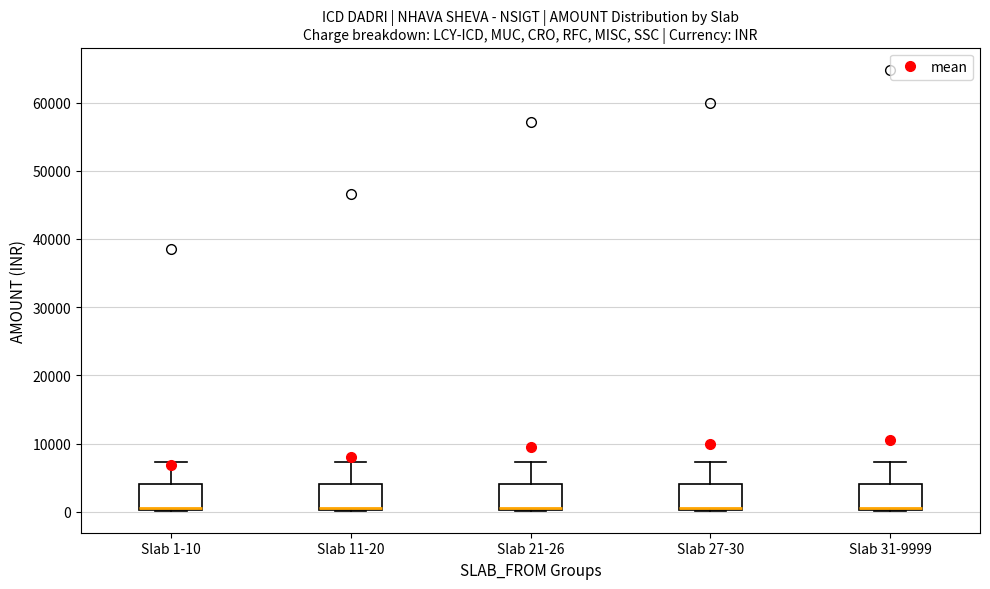

Where is the lower edge of the box for Slab 1-10 on the y-axis? The values are not printed on the chart, so give them approximately, as read against the axis.

0